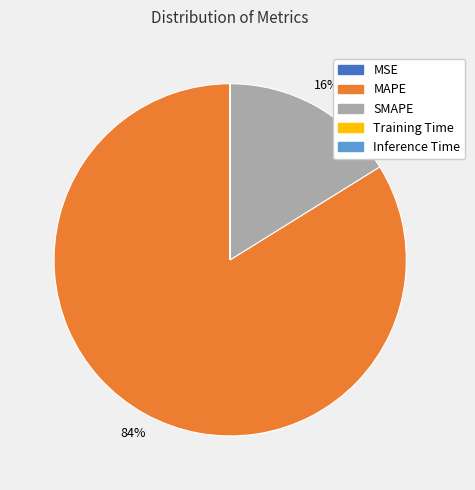

What is the majority slice?

MAPE